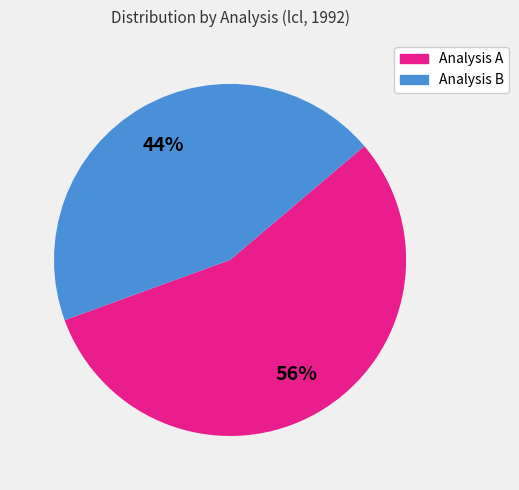

Rank the categories by value from highest to lowest.

Analysis A, Analysis B